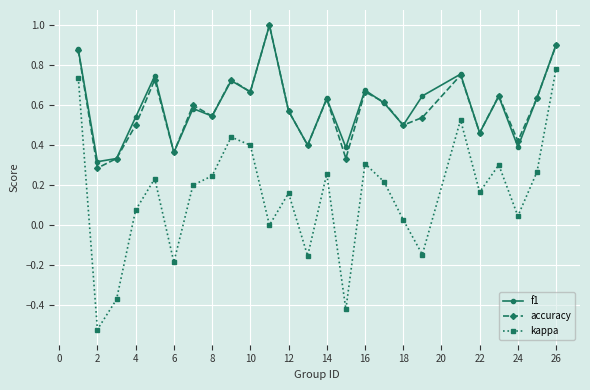

Which series has the widest spread of values?

kappa